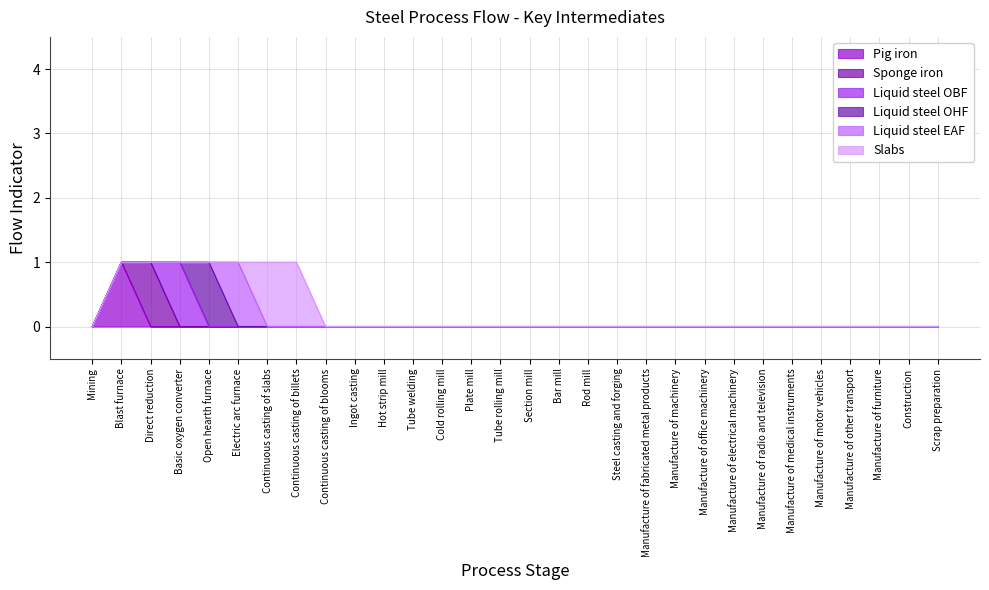

At how many categories does at least one series exceed 0?

7